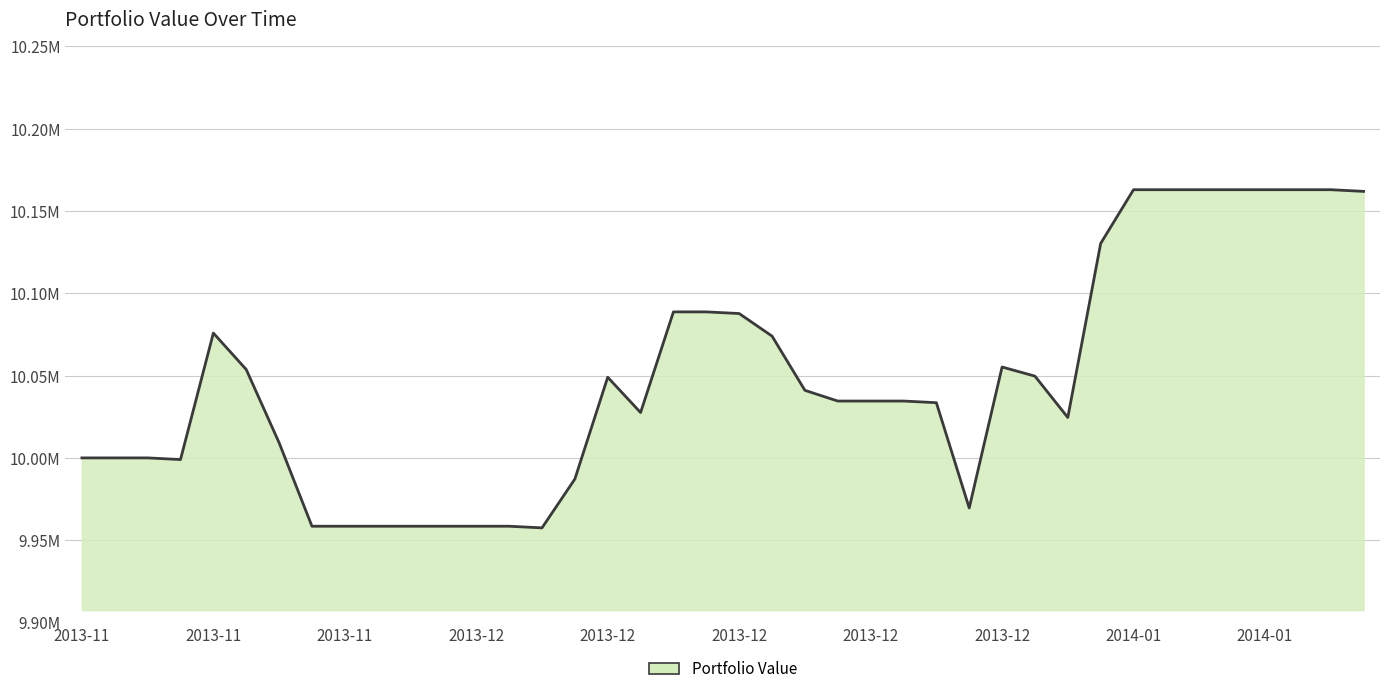

What is the average value?

10047932.8